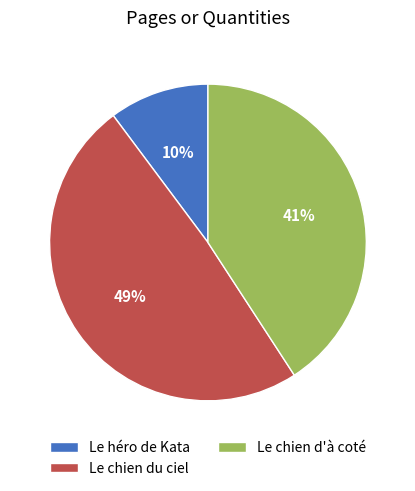

Which slice is the smallest?

Le héro de Kata